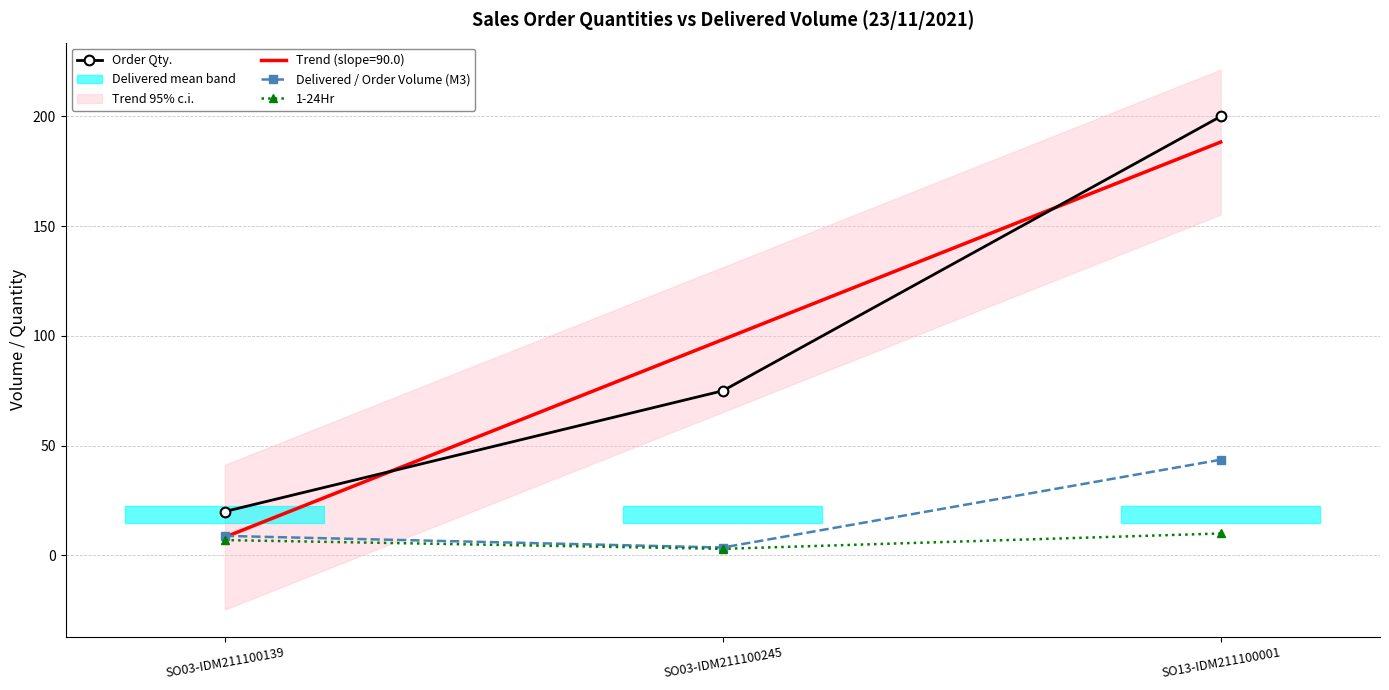

Where is Delivered / Order Volume (M3) nearest to the value 23?

SO03-IDM211100139